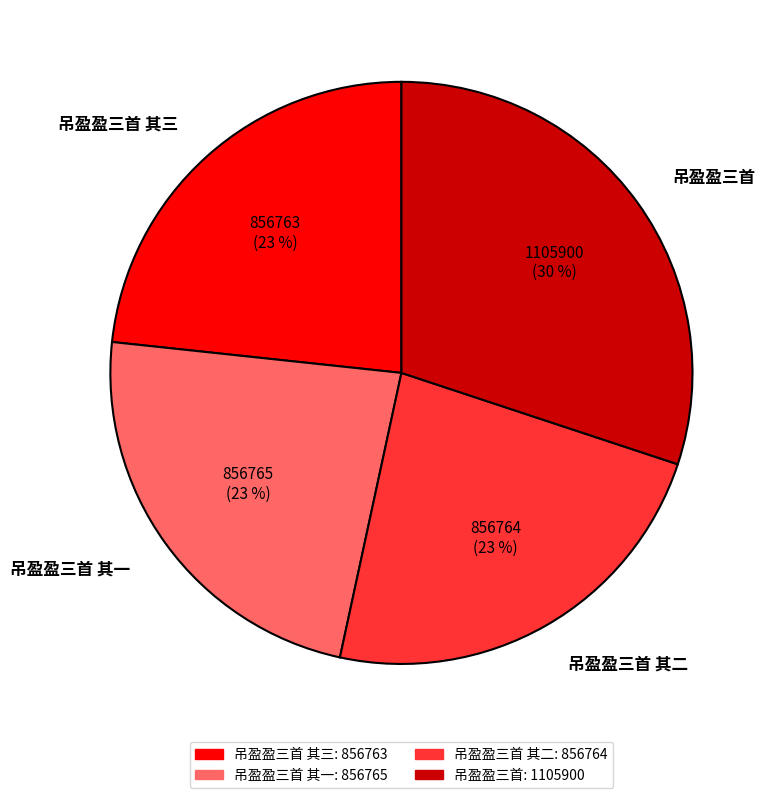

What percentage is the 吊盈盈三首 其三 slice, to the nearest percent?

23%